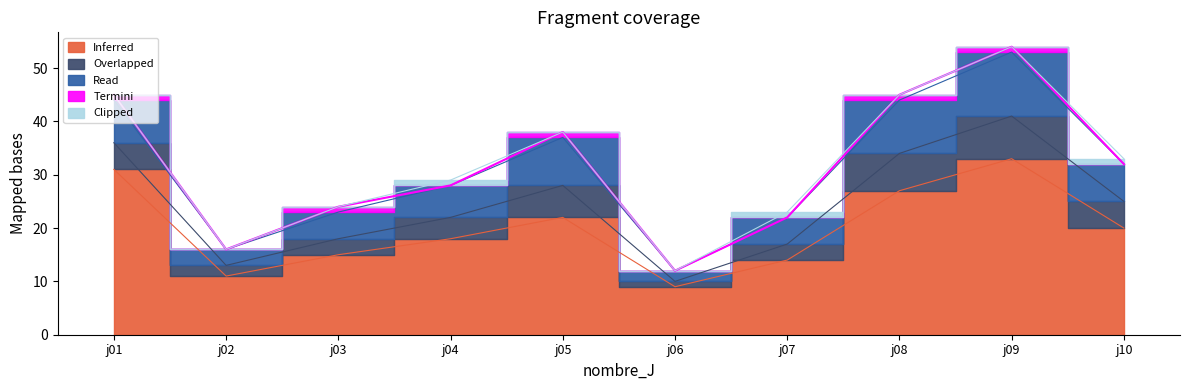

Reading right to left, what are all the values shown in this chart?

Inferred: j10=20	j09=33	j08=27	j07=14	j06=9	j05=22	j04=18	j03=15	j02=11	j01=31
Overlapped: j10=5	j09=8	j08=7	j07=3	j06=1	j05=6	j04=4	j03=3	j02=2	j01=5
Read: j10=7	j09=12	j08=10	j07=5	j06=2	j05=9	j04=6	j03=5	j02=3	j01=8
Termini: j10=0	j09=1	j08=1	j07=0	j06=0	j05=1	j04=0	j03=1	j02=0	j01=1
Clipped: j10=1	j09=0	j08=0	j07=1	j06=0	j05=0	j04=1	j03=0	j02=0	j01=0